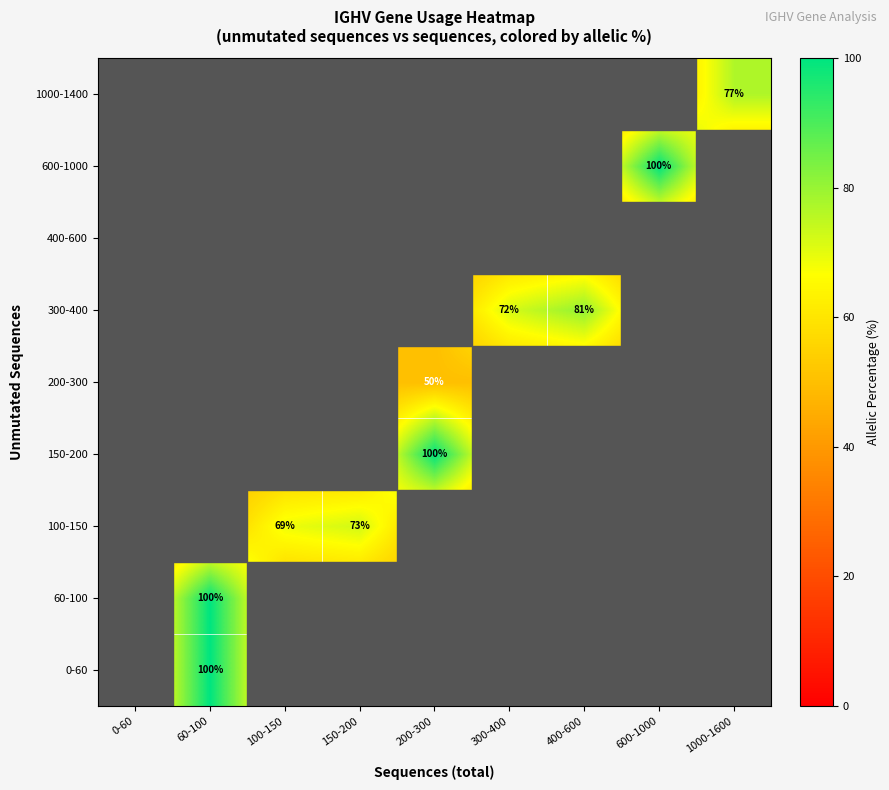

The value of 600-1000 at 600-1000 is 100. True or false?

True